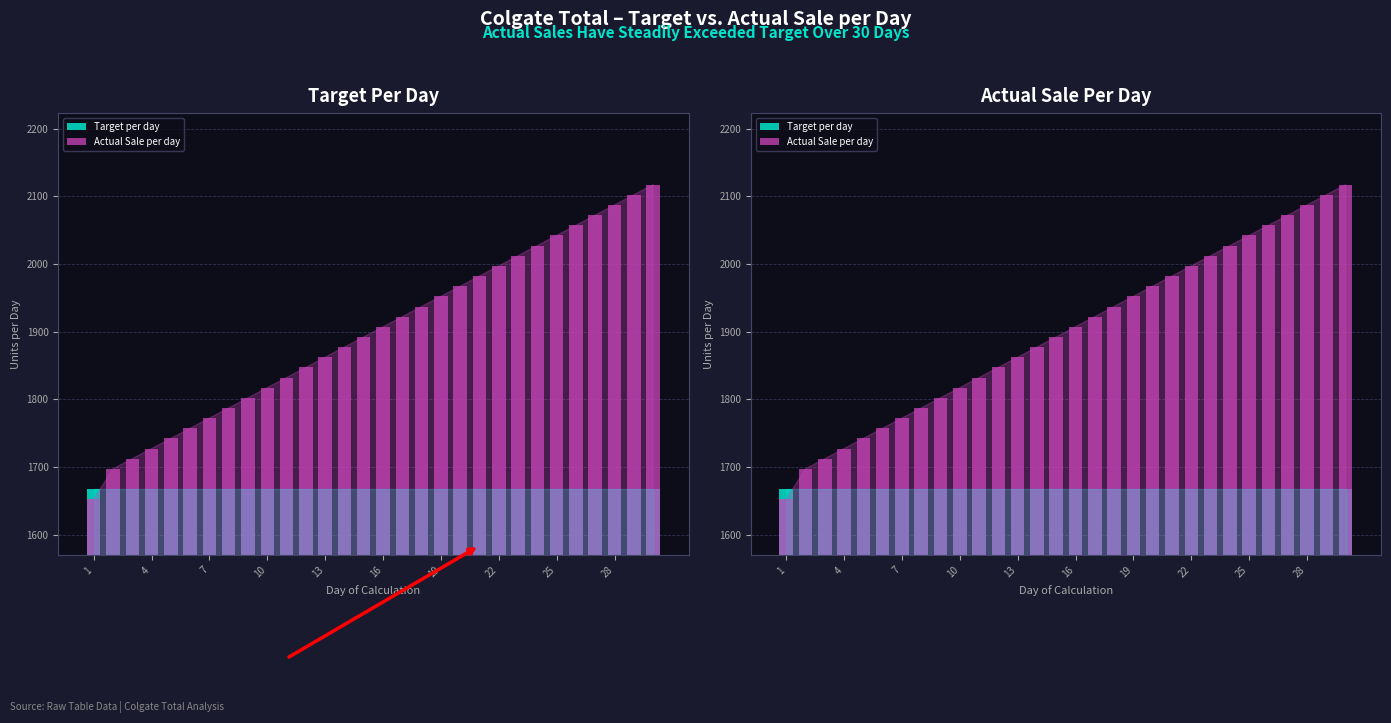

How many bars are there in each group?

2